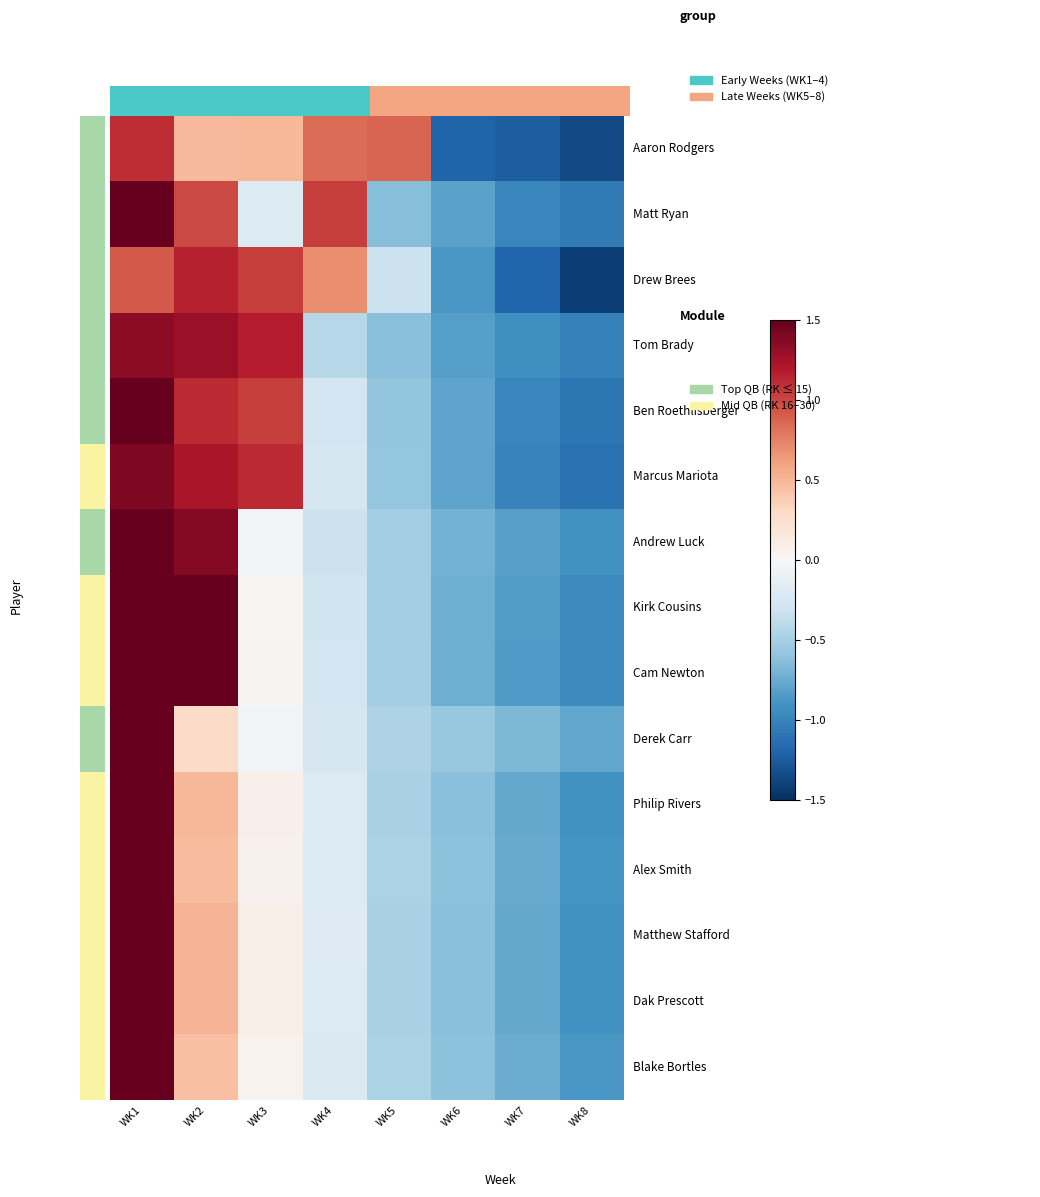

How many data points does each series have?

8